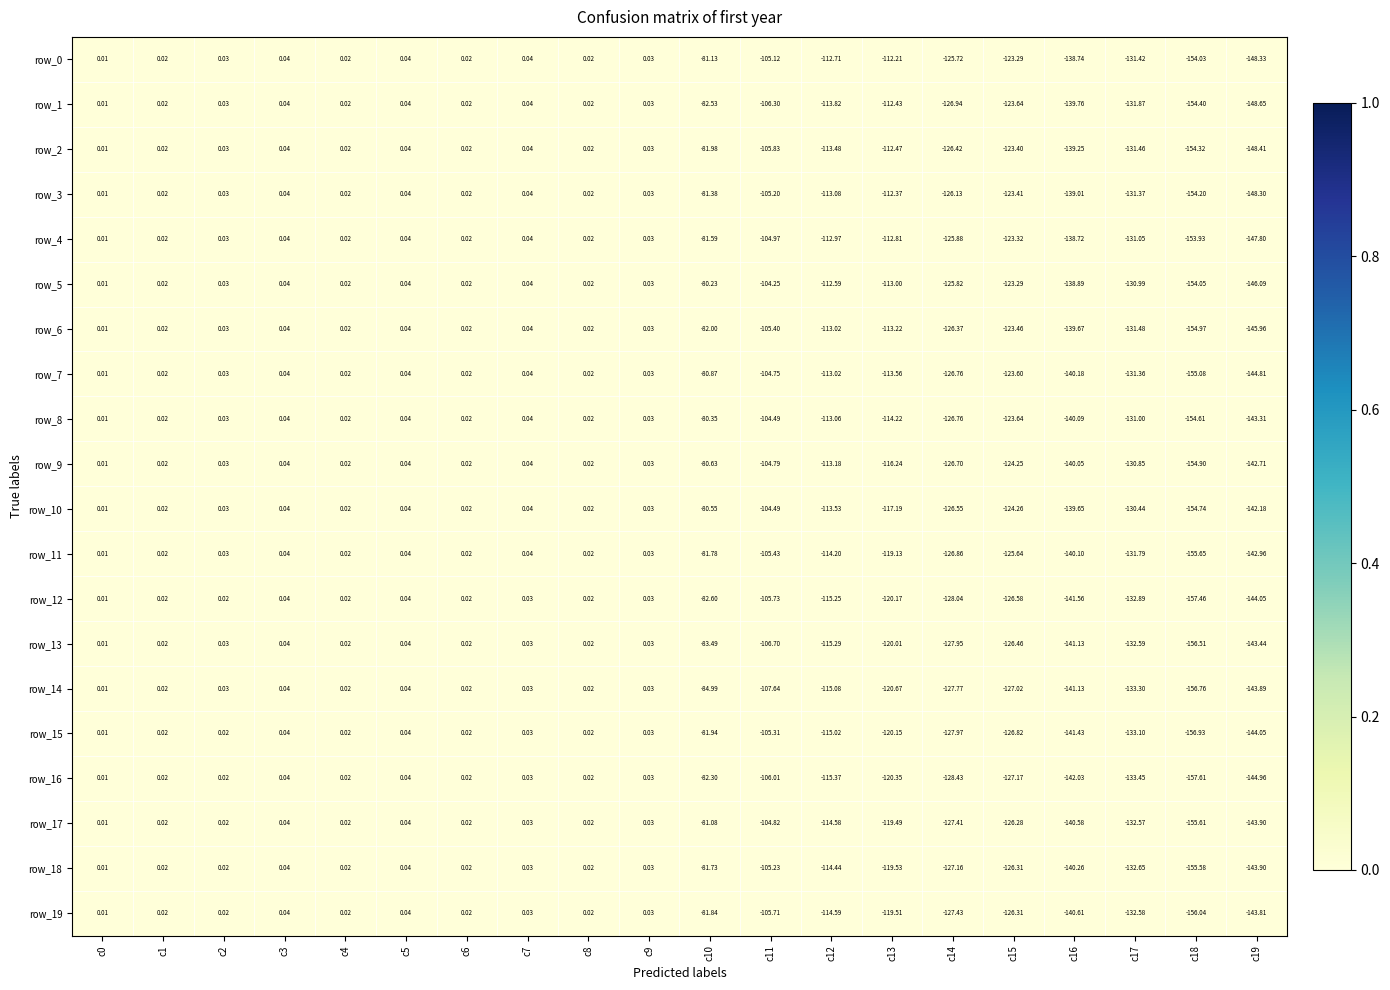

Is the value of row_14 at c12 greater than the value of row_9 at c5?

No